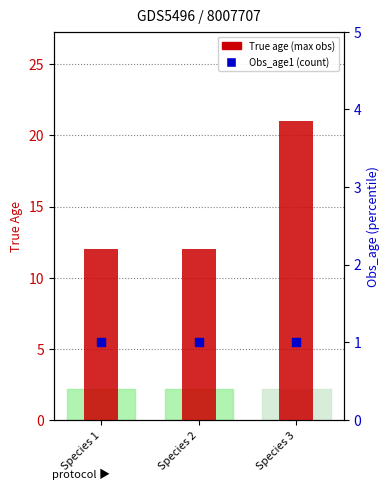

At which category is the sum across all series the highest?

Species 3